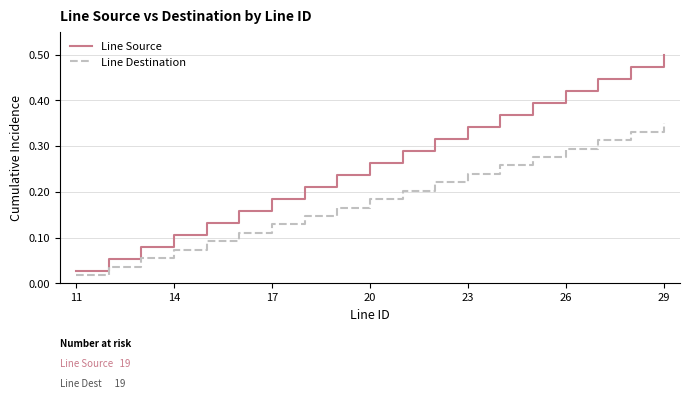

True or false: Line Source and Line Destination intersect in this chart.

False